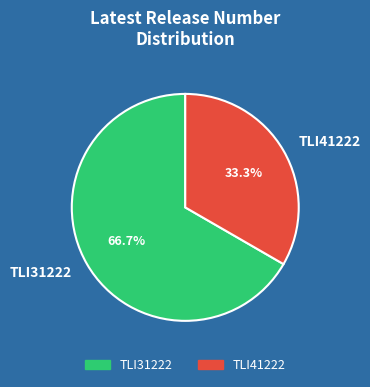

To the nearest percent, what is the average slice percentage?

50%